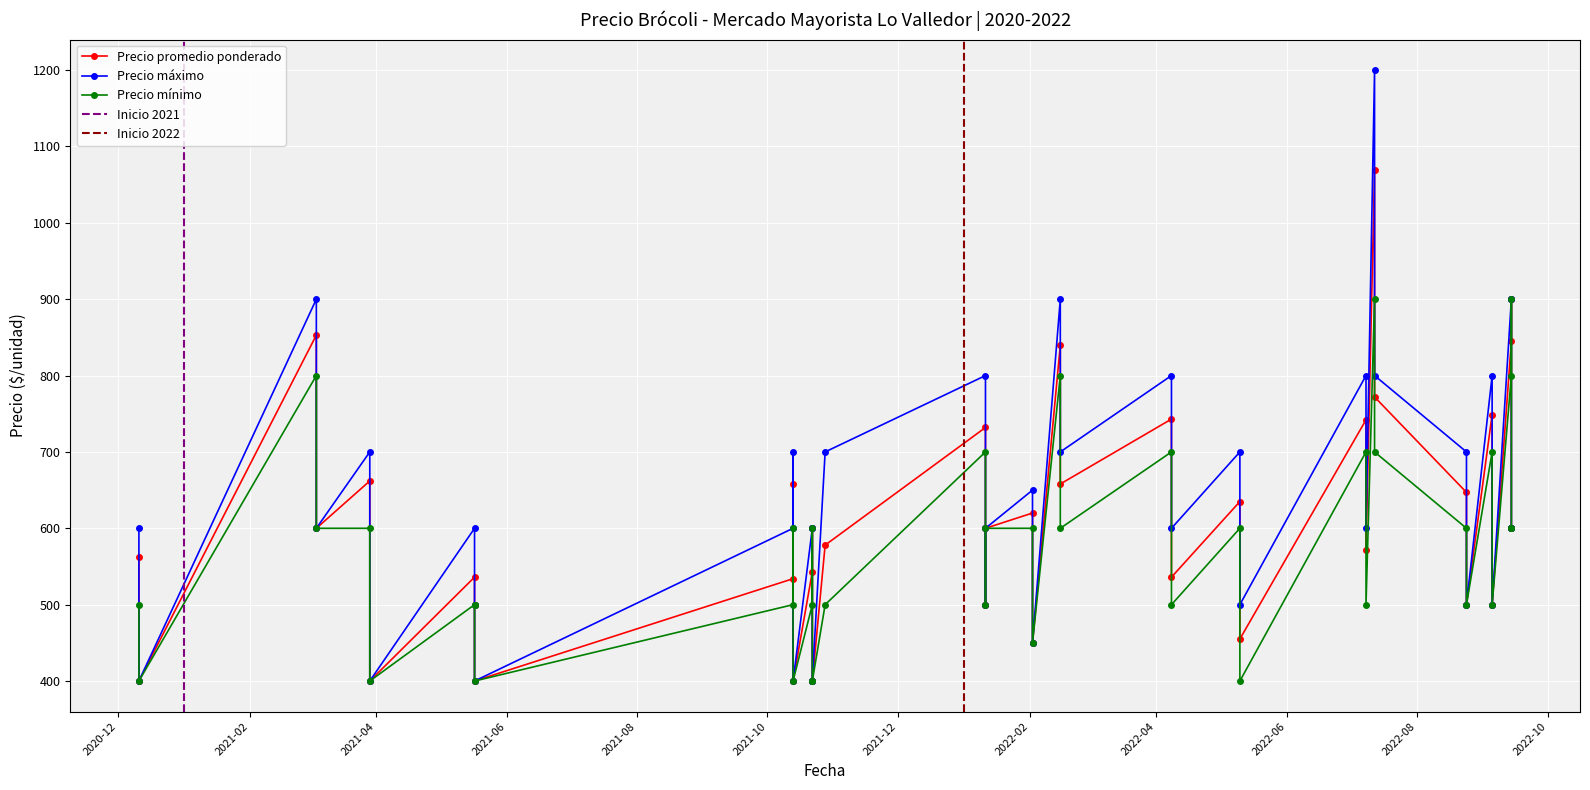

What is the difference between the maximum and minimum values in the Precio mínimo series?

500